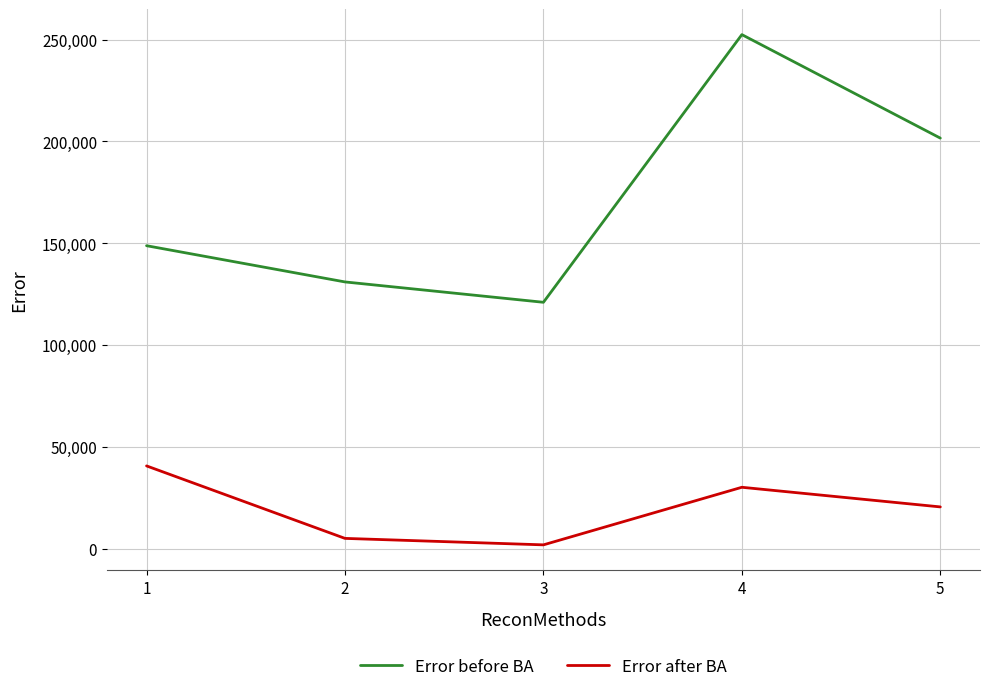

Which series has the largest range (max minus min)?

Error before BA